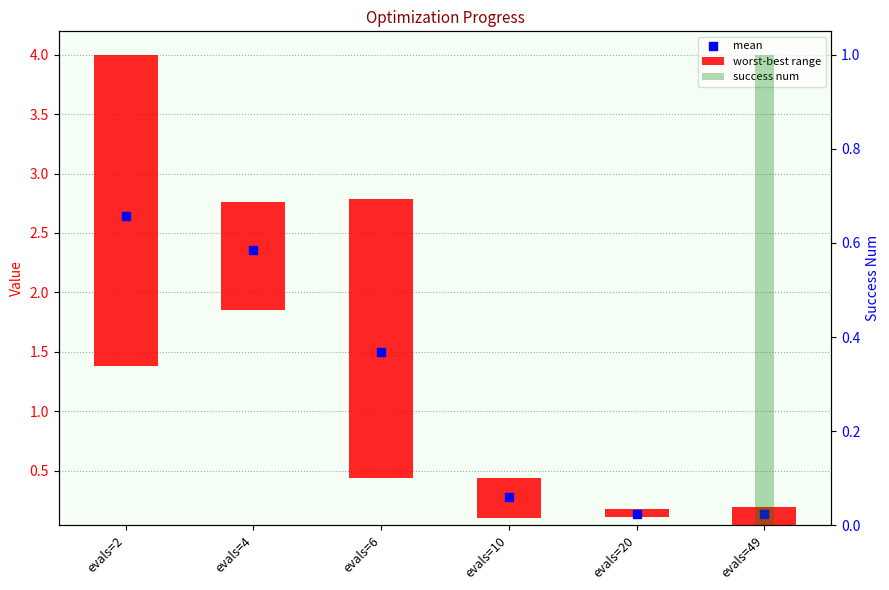

Which series has the largest total across all categories?

mean